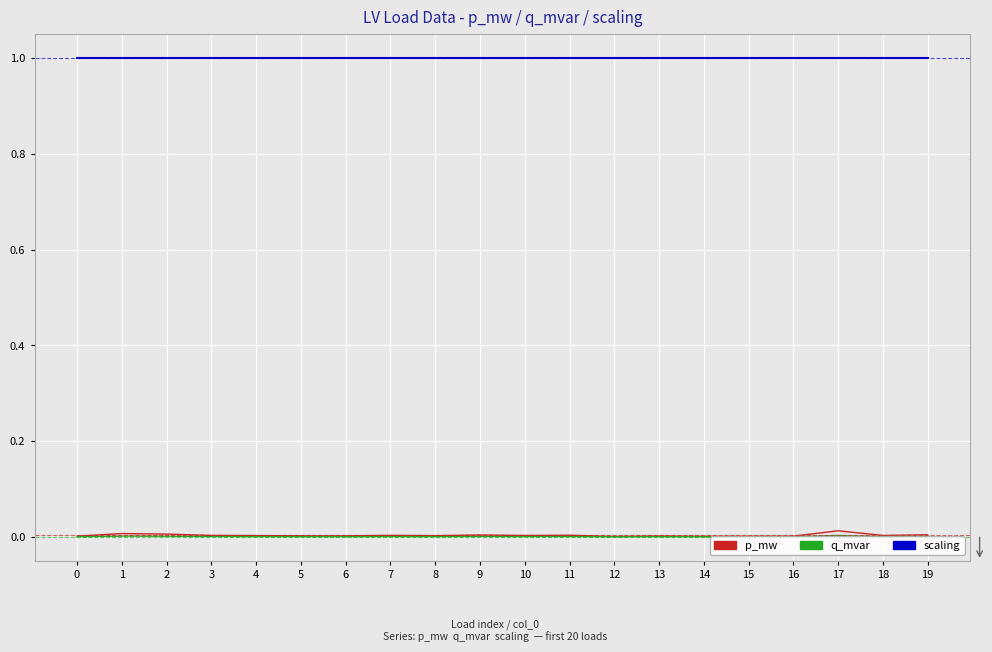

Is it true that q_mvar equals 0.0 at 18?

True